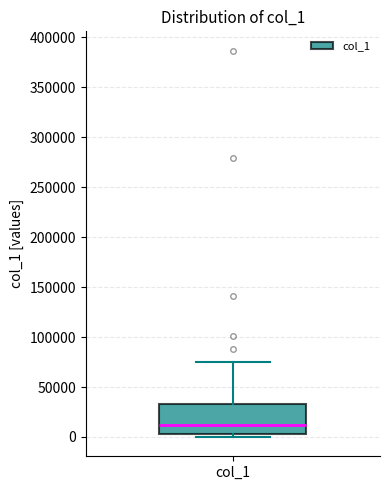

Read this box plot against the y-axis: the position of the median line, the range covered by the box, and the ends of both whiskers. The values are not printed on the chart, so give them approximately, as read against the axis.

median 10000, box 5000 to 35000, whiskers 0 to 75000